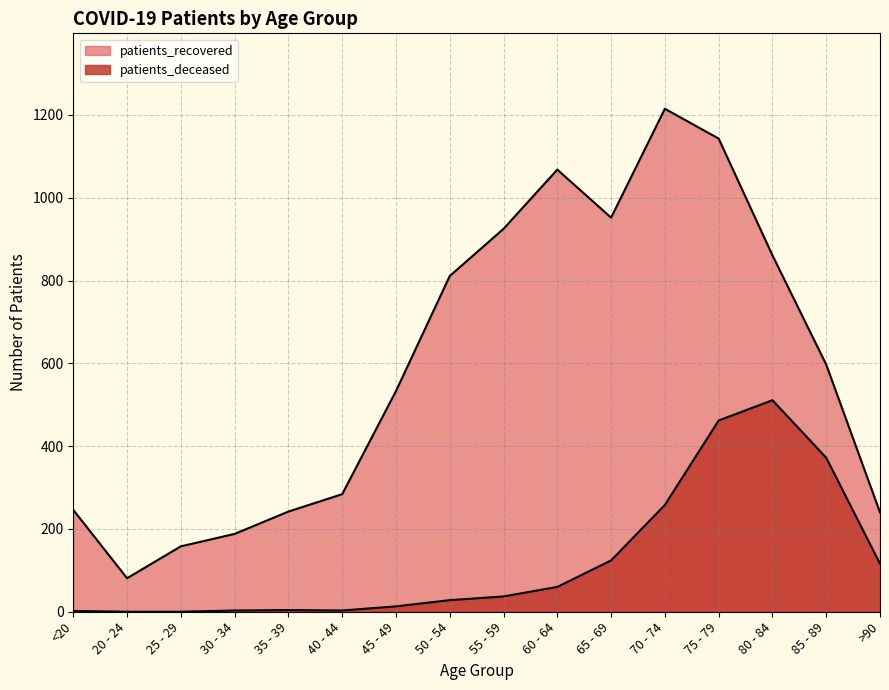

At which label is patients_deceased closest to 255?

70 - 74